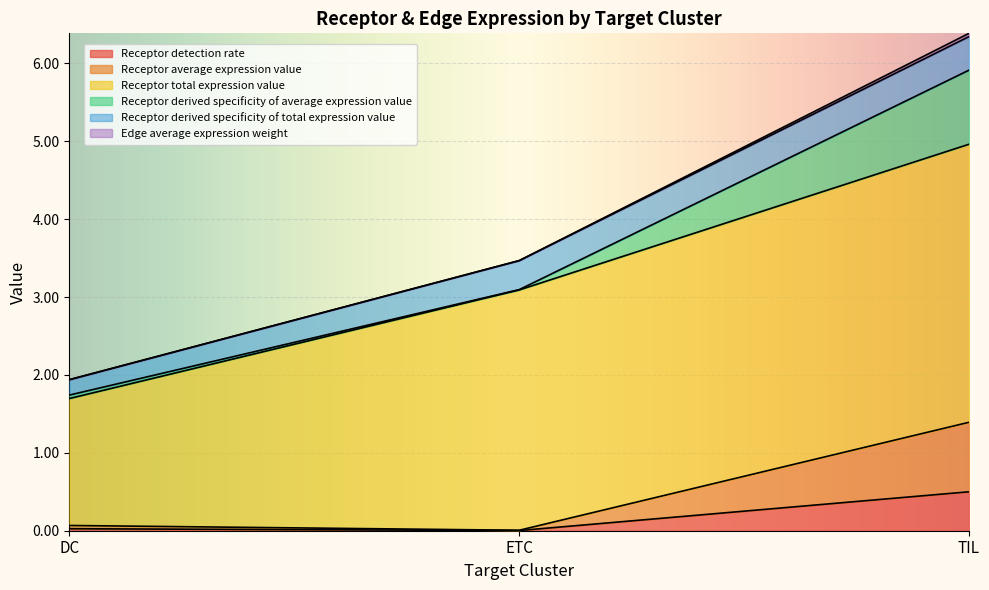

Rank the series by their maximum value, from lowest to highest.

Edge average expression weight, Receptor derived specificity of total expression value, Receptor detection rate, Receptor average expression value, Receptor derived specificity of average expression value, Receptor total expression value